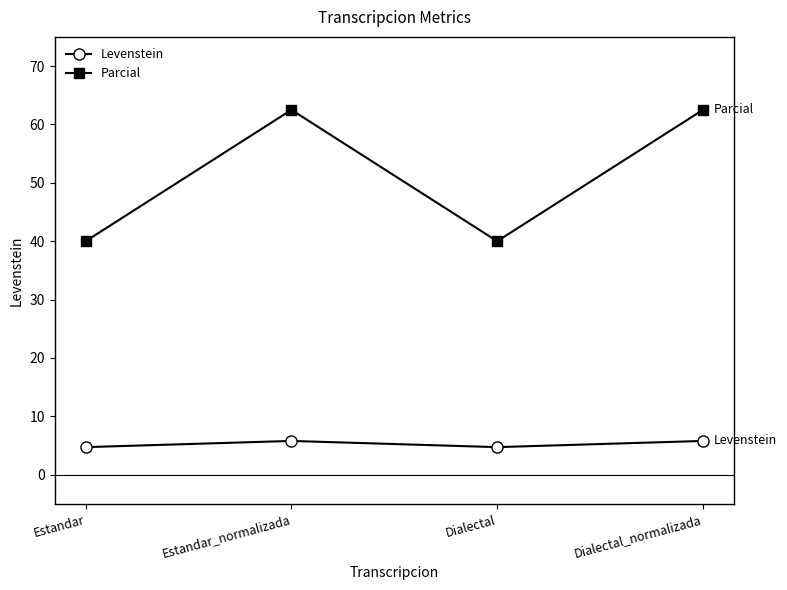

What is the difference between the Parcial values at Dialectal_normalizada and Dialectal?

22.5